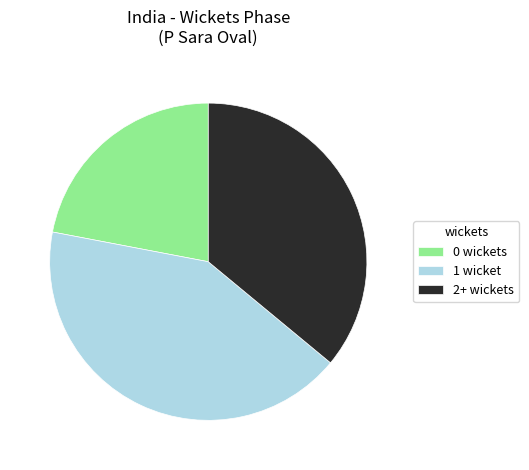

How many slices are in this pie chart?

3